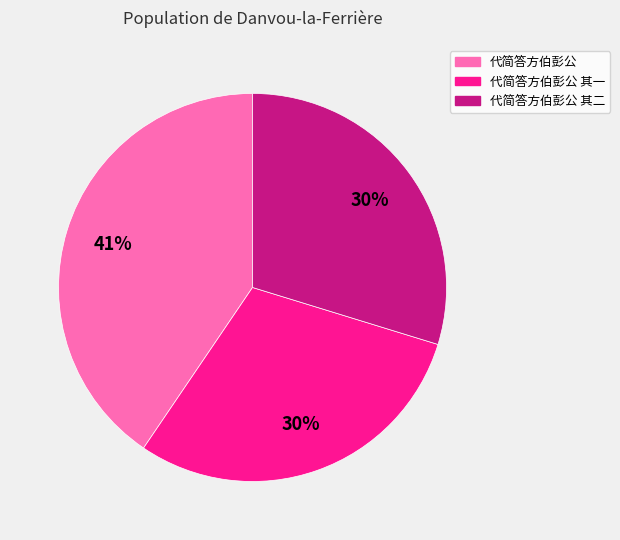

What is the ratio of the value at 代简答方伯彭公 其一 to the value at 代简答方伯彭公 其二?

1.0